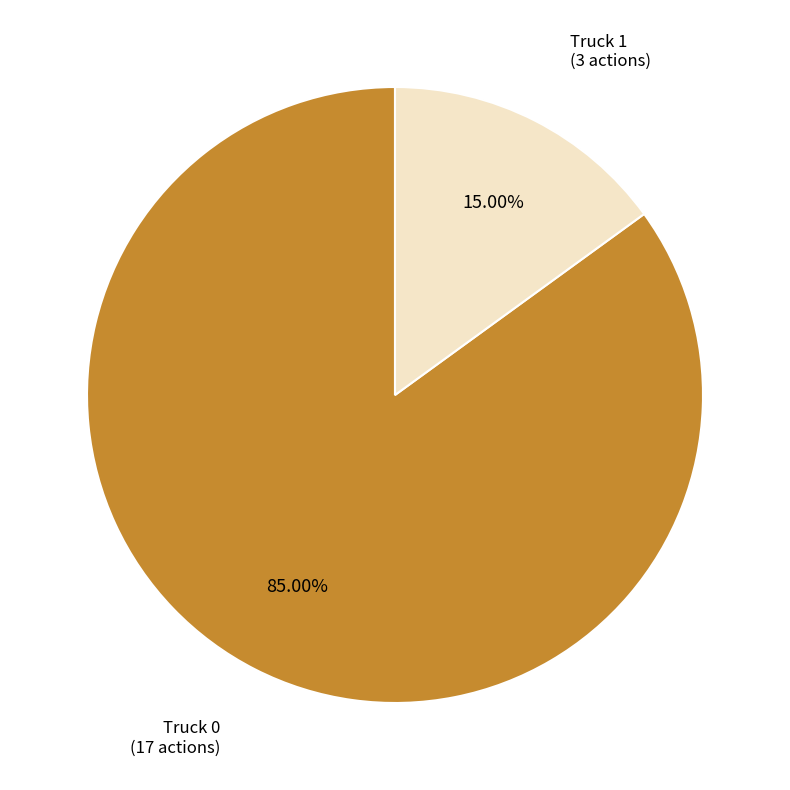

Which category has the biggest portion of the pie?

Truck 0